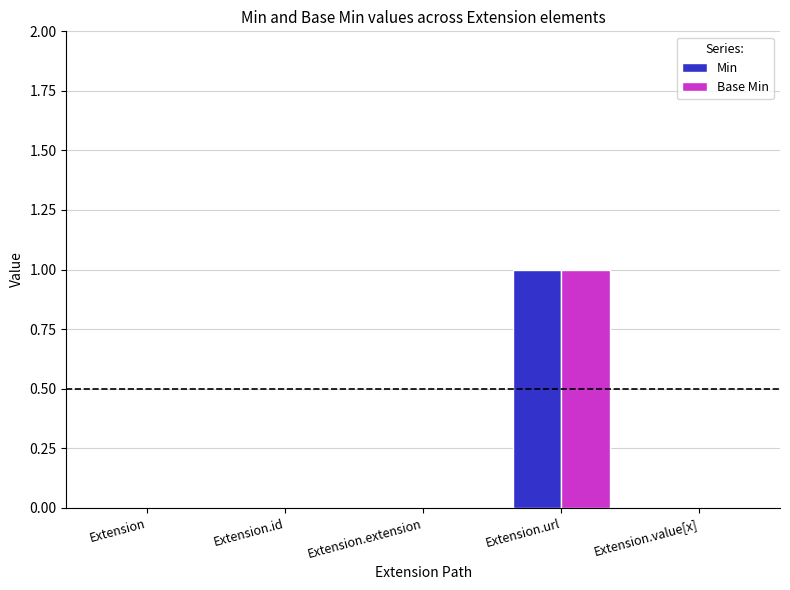

Reading left to right, extract all data points from this chart.

Min: Extension=0	Extension.id=0	Extension.extension=0	Extension.url=1	Extension.value[x]=0
Base Min: Extension=0	Extension.id=0	Extension.extension=0	Extension.url=1	Extension.value[x]=0